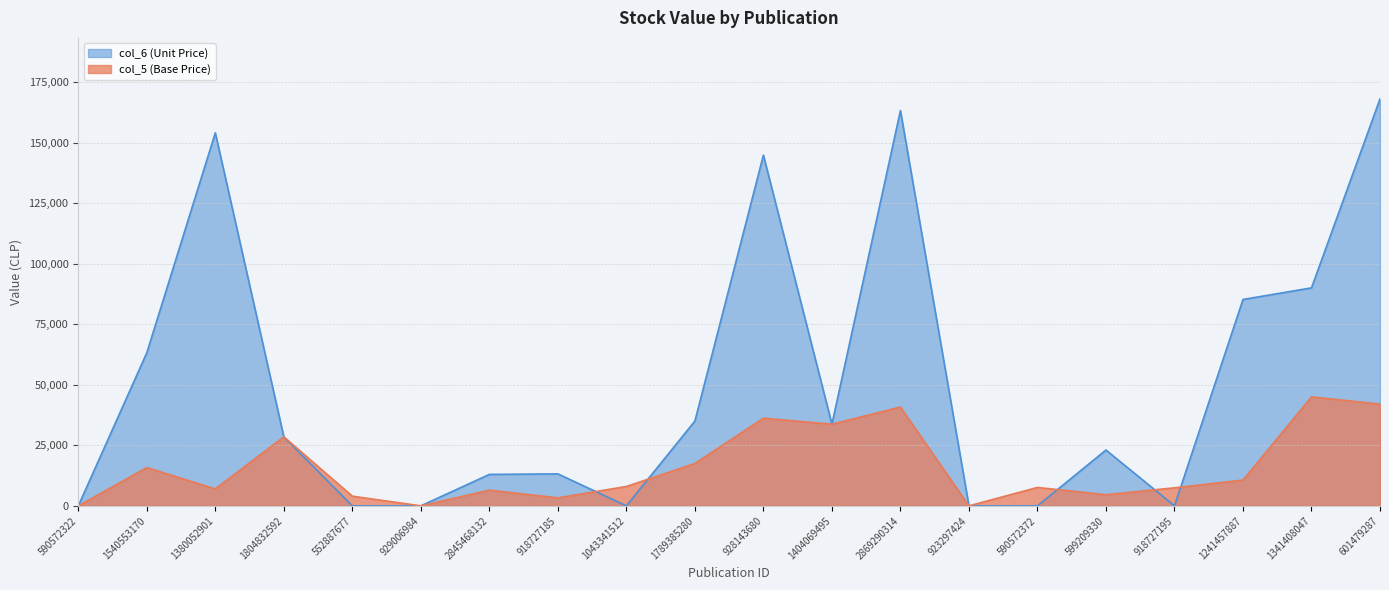

Rank the series at 552887677 from highest to lowest value.

col_5 (Base Price), col_6 (Unit Price)